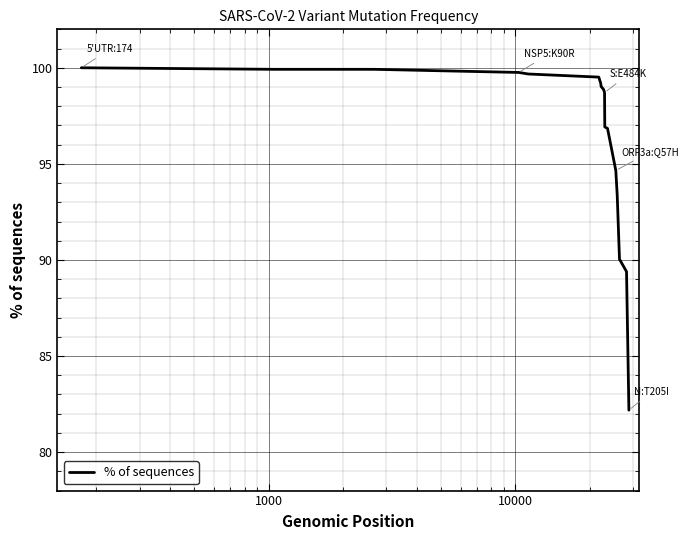

What is the difference between the second highest and minimum values?

17.7